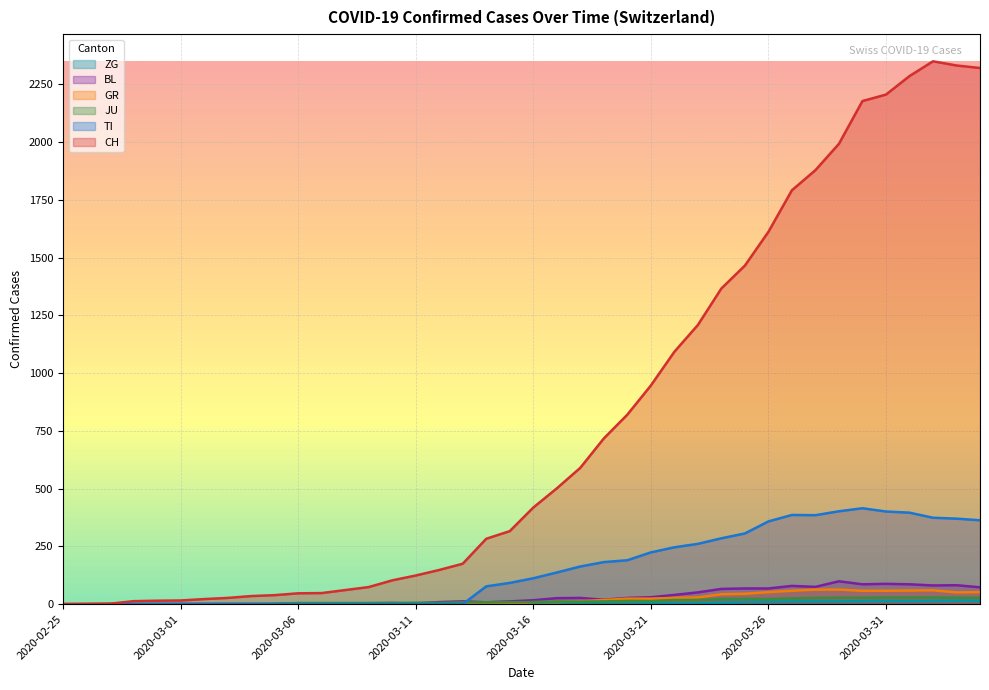

List the labels in order of BL value, smallest first.

2020-02-25, 2020-02-26, 2020-02-27, 2020-02-28, 2020-02-29, 2020-03-01, 2020-03-02, 2020-03-03, 2020-03-04, 2020-03-05, 2020-03-11, 2020-03-06, 2020-03-07, 2020-03-08, 2020-03-09, 2020-03-10, 2020-03-14, 2020-03-12, 2020-03-13, 2020-03-15, 2020-03-16, 2020-03-19, 2020-03-17, 2020-03-18, 2020-03-20, 2020-03-21, 2020-03-22, 2020-03-23, 2020-03-24, 2020-03-25, 2020-03-26, 2020-04-04, 2020-03-28, 2020-03-27, 2020-04-02, 2020-04-03, 2020-03-30, 2020-04-01, 2020-03-31, 2020-03-29